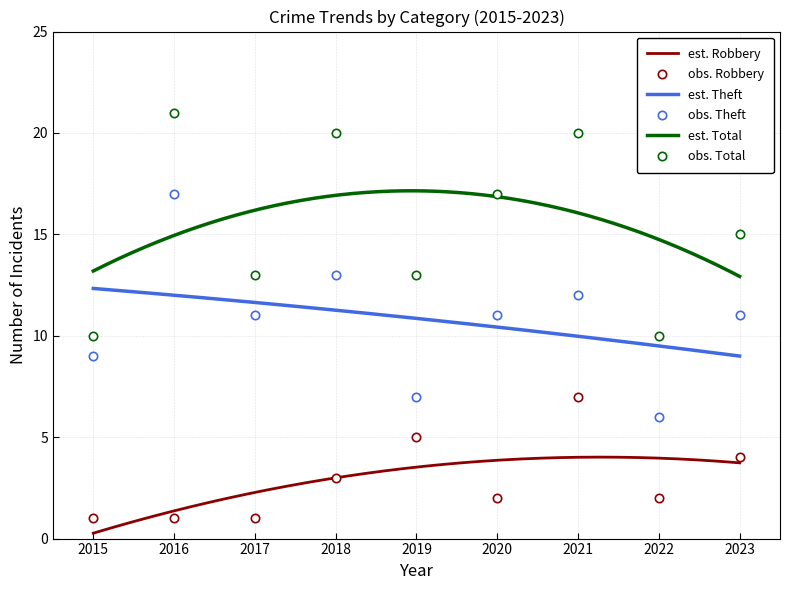

Reading right to left, transcribe all the data shown in this chart.

Robbery: 2023=4	2022=2	2021=7	2020=2	2019=5	2018=3	2017=1	2016=1	2015=1
Theft: 2023=11	2022=6	2021=12	2020=11	2019=7	2018=13	2017=11	2016=17	2015=9
Total: 2023=15	2022=10	2021=20	2020=17	2019=13	2018=20	2017=13	2016=21	2015=10